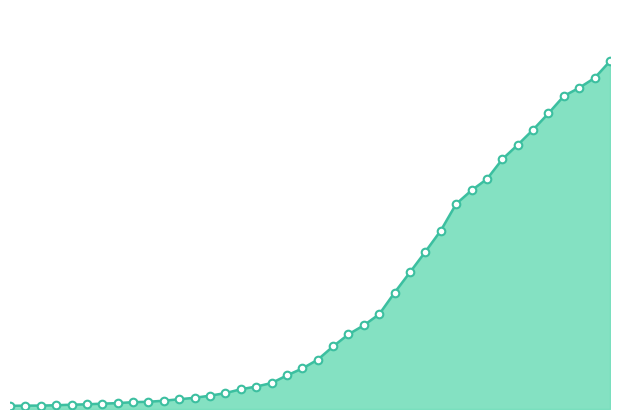

How many lines are shown in the chart?

1